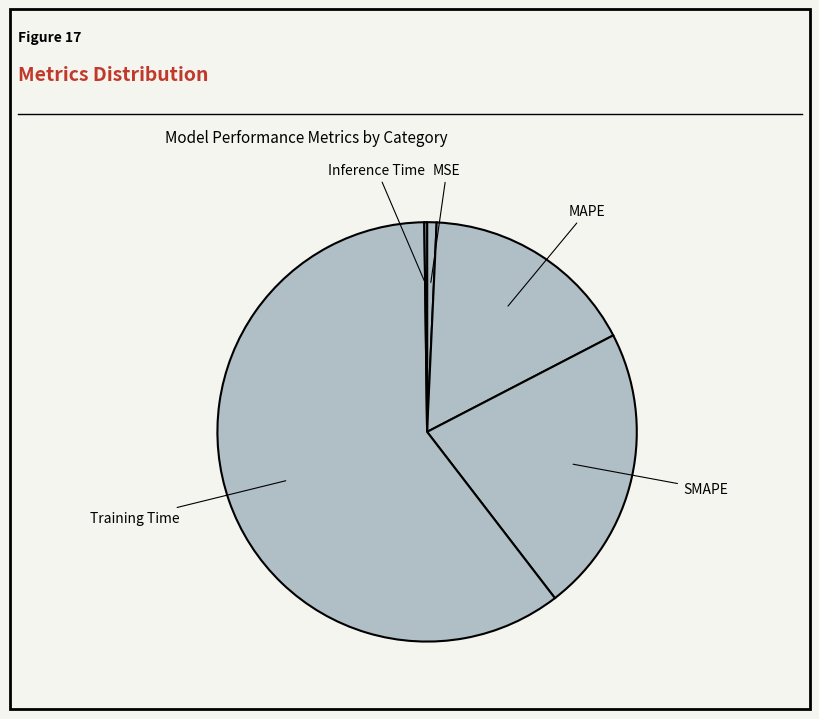

Which slice is the largest?

Training Time